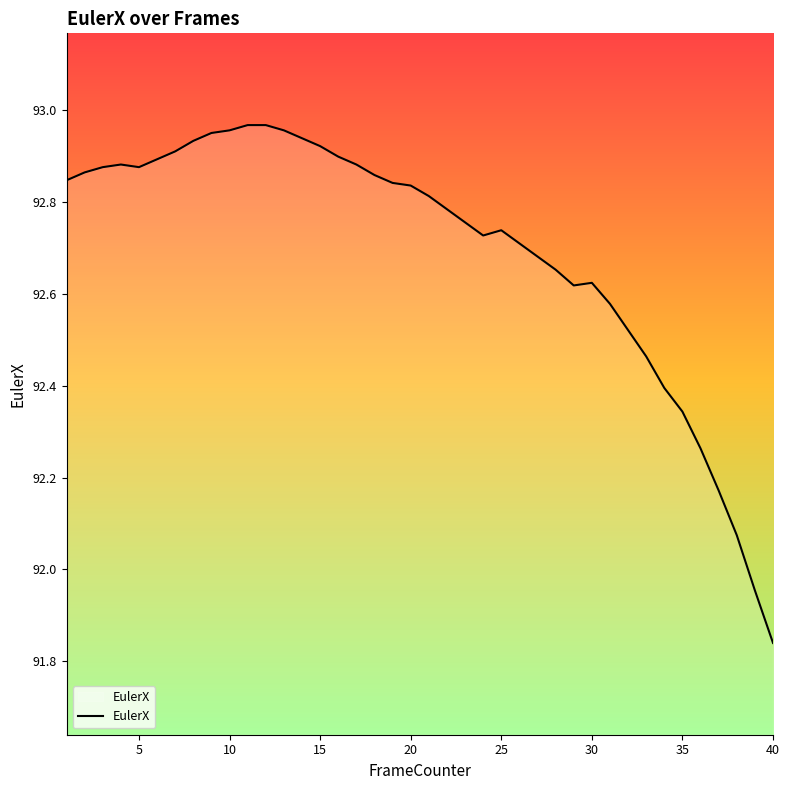

How many lines are shown in the chart?

1